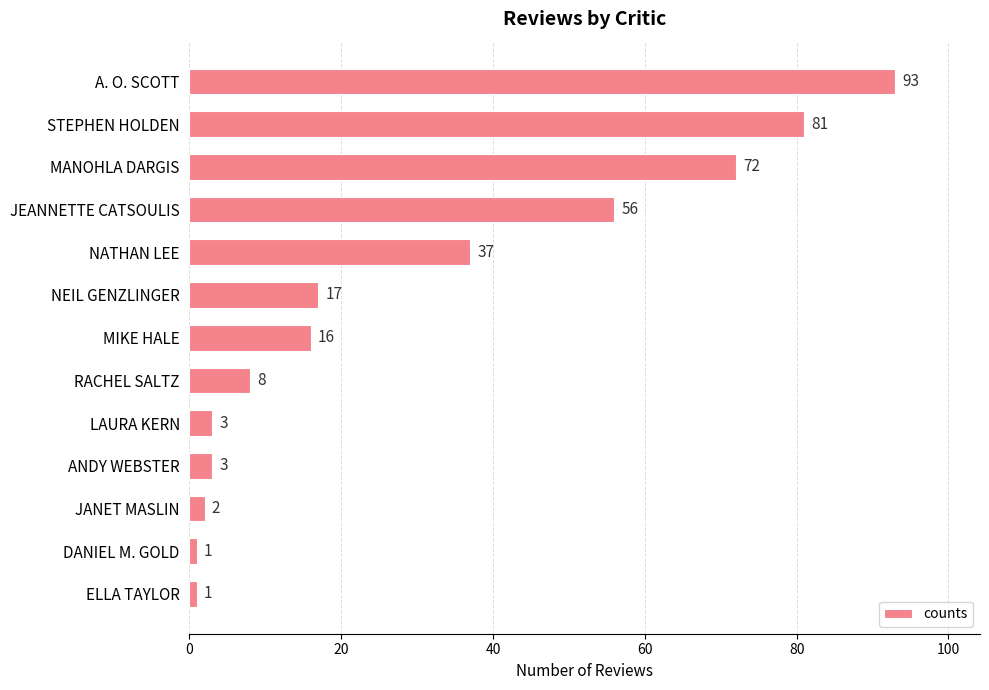

The value at DANIEL M. GOLD is 1. True or false?

True